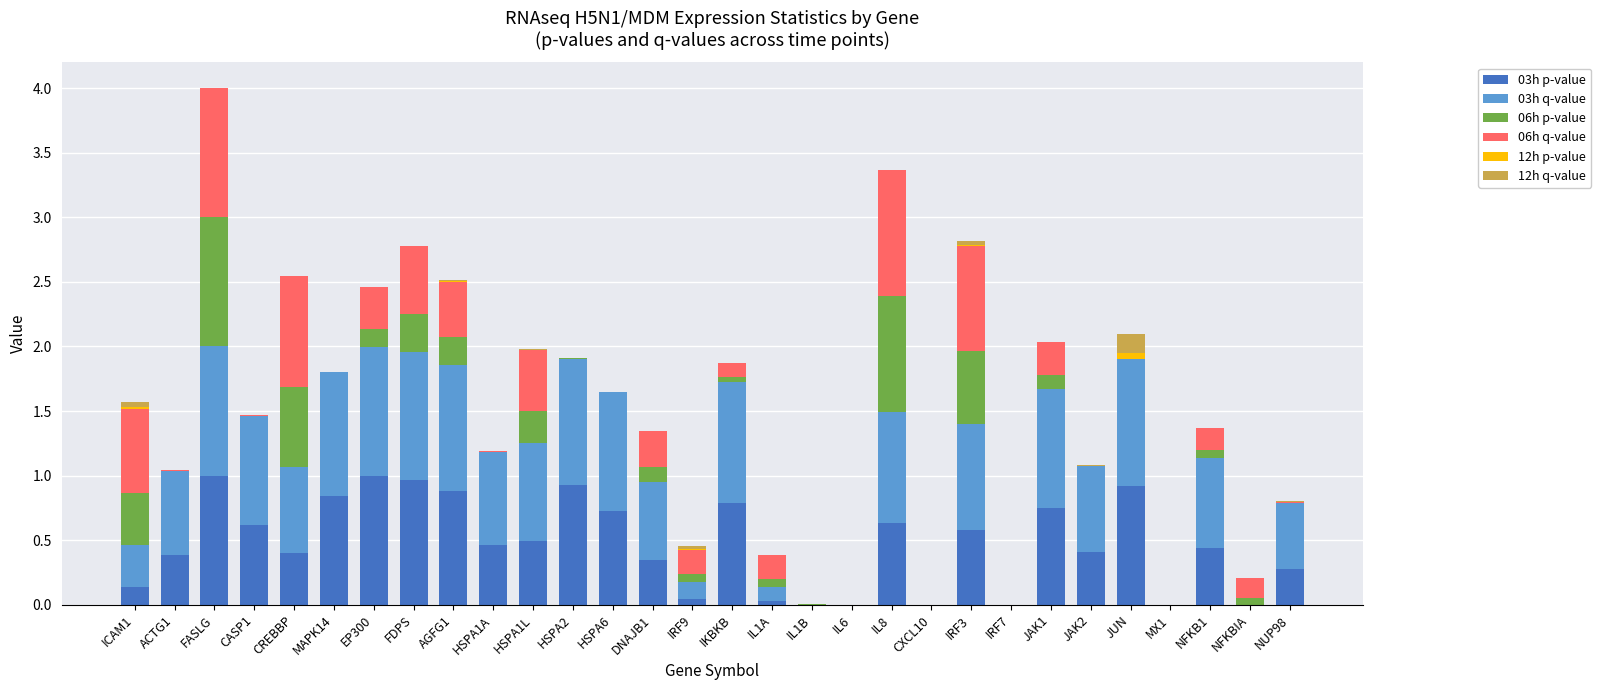

The value of 03h p-value at IL1A is 0.0. True or false?

True